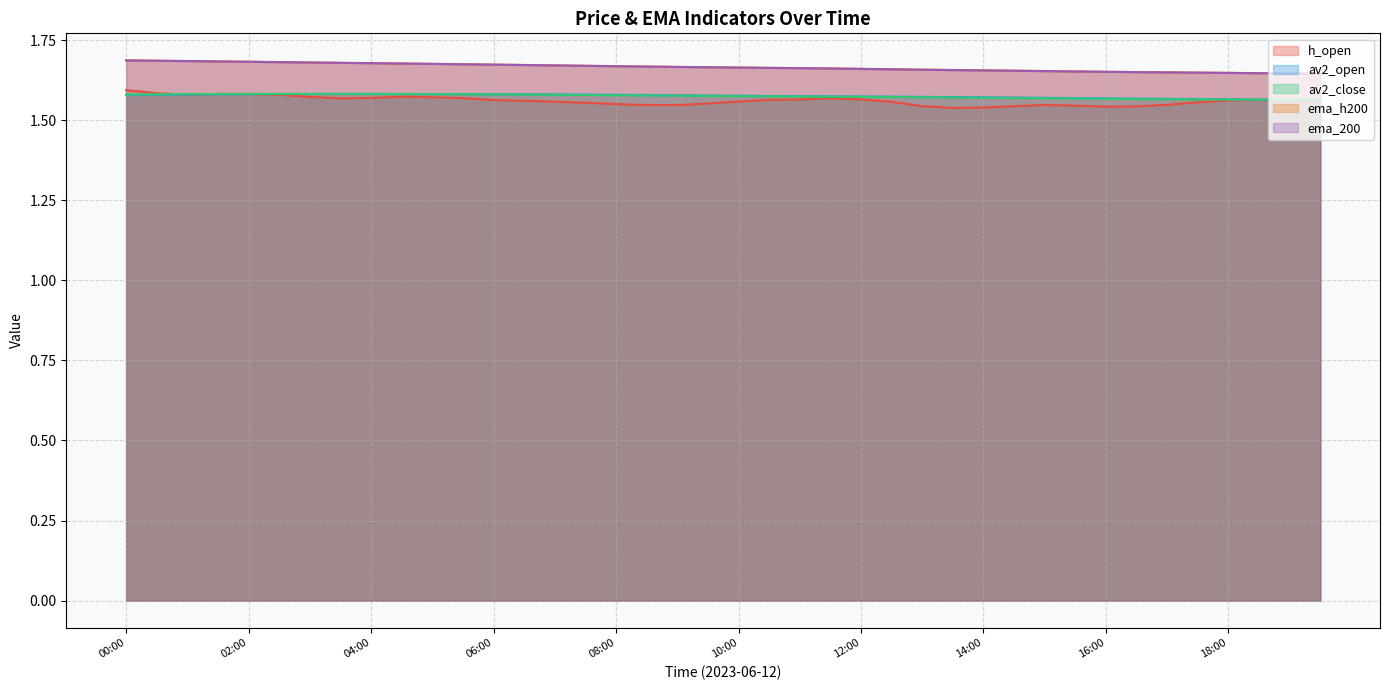

Which label corresponds to the largest value in the chart?

00:00